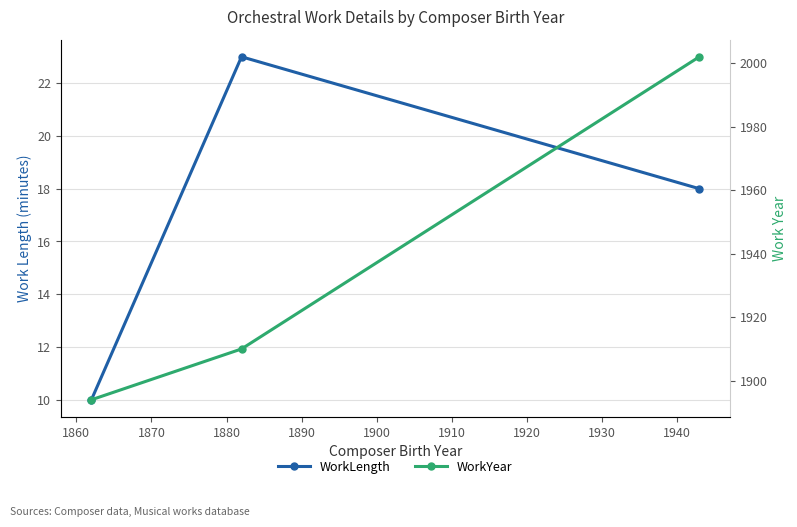

The WorkLength series shows 8 at 1860. True or false?

False